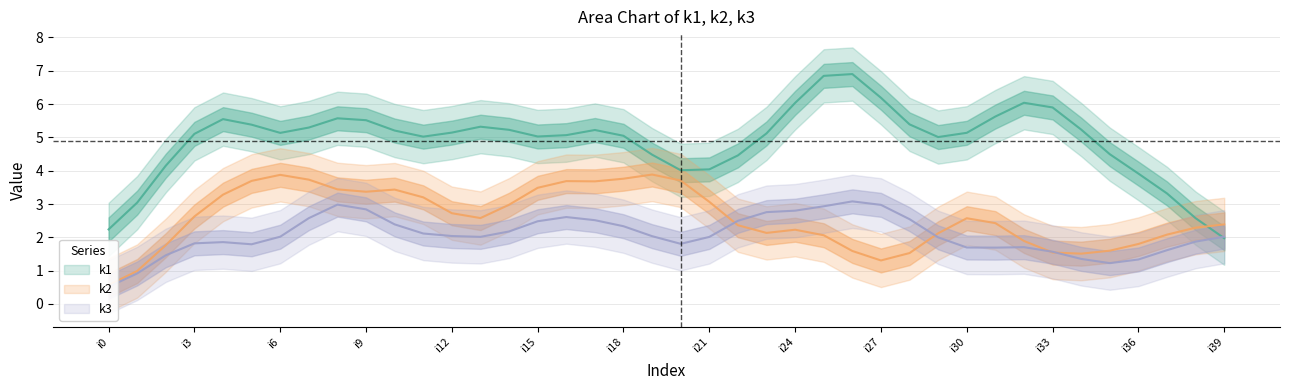

List the series in order of their overall mean, lowest first.

k3, k2, k1